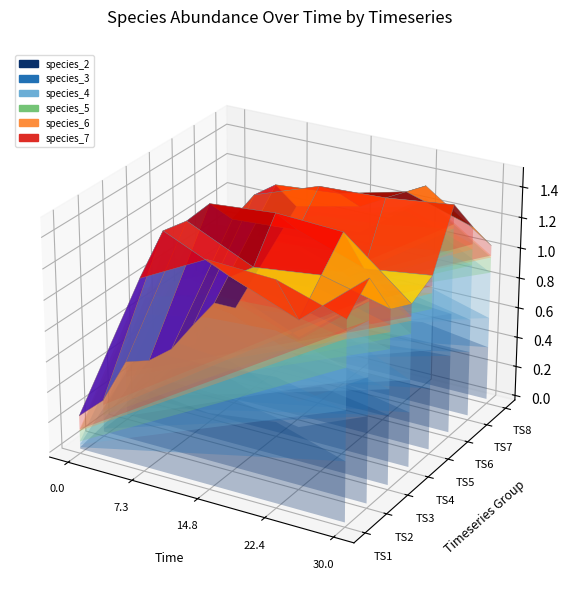

Reading left to right, what are all the values shown in this chart?

species_2: 0=0.0	1=0.5	2=0.5	3=0.5	4=0.4	5=0.0	6=0.5	7=0.5	8=0.4	9=0.6	10=0.1	11=0.5	12=0.4	13=0.5	14=0.5	15=0.0	16=0.5	17=0.5	18=0.4	19=0.4	20=0.1	21=0.4	22=0.4	23=0.4	24=0.4	25=0.1	26=0.4	27=0.4	28=0.5	29=0.5	30=0.1	31=0.4	32=0.4	33=0.4	34=0.4	35=0.1	36=0.4	37=0.4	38=0.4	39=0.4
species_3: 0=0.0	1=0.3	2=0.3	3=0.3	4=0.3	5=0.1	6=0.3	7=0.2	8=0.2	9=0.2	10=0.1	11=0.2	12=0.3	13=0.2	14=0.2	15=0.0	16=0.2	17=0.3	18=0.3	19=0.2	20=0.0	21=0.2	22=0.2	23=0.2	24=0.3	25=0.1	26=0.3	27=0.3	28=0.3	29=0.3	30=0.1	31=0.2	32=0.2	33=0.3	34=0.2	35=0.0	36=0.2	37=0.2	38=0.3	39=0.2
species_4: 0=0.0	1=0.2	2=0.3	3=0.3	4=0.3	5=0.0	6=0.3	7=0.3	8=0.3	9=0.4	10=0.1	11=0.3	12=0.2	13=0.3	14=0.3	15=0.0	16=0.4	17=0.3	18=0.4	19=0.3	20=0.1	21=0.3	22=0.3	23=0.3	24=0.3	25=0.0	26=0.3	27=0.3	28=0.3	29=0.4	30=0.1	31=0.4	32=0.4	33=0.4	34=0.4	35=0.1	36=0.3	37=0.3	38=0.4	39=0.3
species_5: 0=0.1	1=0.1	2=0.1	3=0.1	4=0.2	5=0.0	6=0.1	7=0.1	8=0.1	9=0.1	10=0.1	11=0.1	12=0.1	13=0.1	14=0.1	15=0.1	16=0.1	17=0.2	18=0.1	19=0.1	20=0.0	21=0.1	22=0.1	23=0.1	24=0.1	25=0.0	26=0.1	27=0.2	28=0.1	29=0.1	30=0.1	31=0.1	32=0.1	33=0.2	34=0.1	35=0.0	36=0.0	37=0.1	38=0.2	39=0.1
species_6: 0=0.0	1=0.1	2=0.1	3=0.1	4=0.0	5=0.0	6=0.1	7=0.1	8=0.0	9=0.0	10=0.0	11=0.0	12=0.1	13=0.1	14=0.0	15=0.1	16=0.1	17=0.1	18=0.0	19=0.0	20=0.1	21=0.1	22=0.0	23=0.0	24=0.0	25=0.1	26=0.1	27=0.1	28=0.1	29=0.0	30=0.0	31=0.0	32=0.0	33=0.0	34=0.0	35=0.0	36=0.0	37=0.0	38=0.0	39=0.0
species_7: 0=0.1	1=0.1	2=0.1	3=0.1	4=0.1	5=0.0	6=0.1	7=0.1	8=0.1	9=0.1	10=0.1	11=0.2	12=0.1	13=0.1	14=0.1	15=0.0	16=0.1	17=0.1	18=0.1	19=0.1	20=0.0	21=0.1	22=0.1	23=0.1	24=0.1	25=0.1	26=0.1	27=0.1	28=0.1	29=0.1	30=0.1	31=0.1	32=0.1	33=0.1	34=0.1	35=0.0	36=0.1	37=0.1	38=0.1	39=0.1